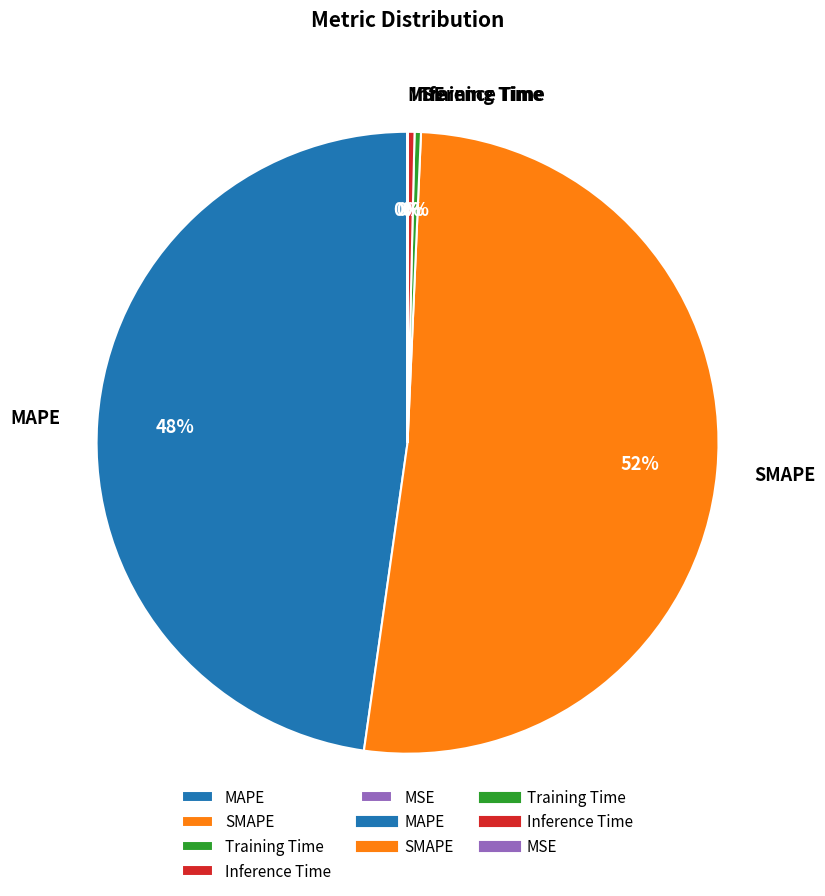

What percentage is the SMAPE slice, to the nearest percent?

52%